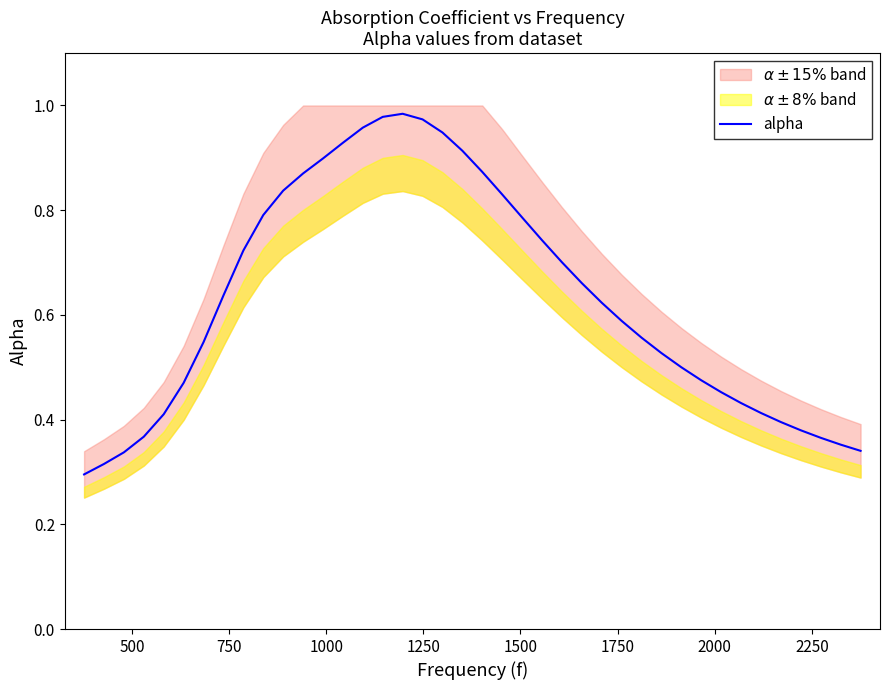

What is the sum of all values?

25.2